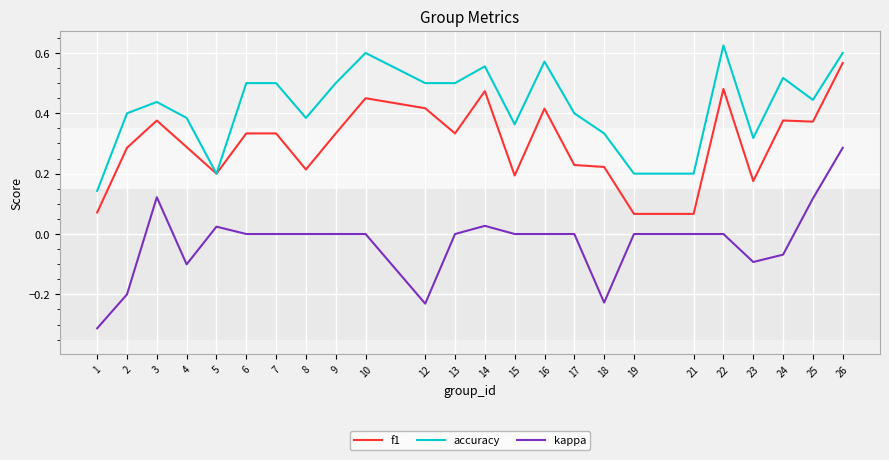

Which series has the largest range (max minus min)?

kappa